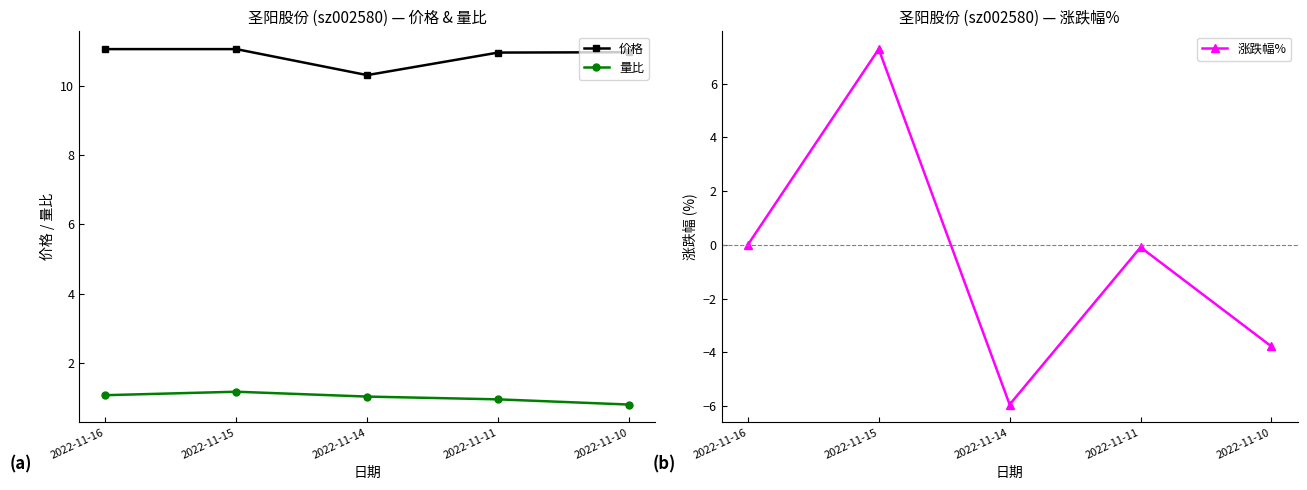

What is the sum of all 价格 values?

54.3